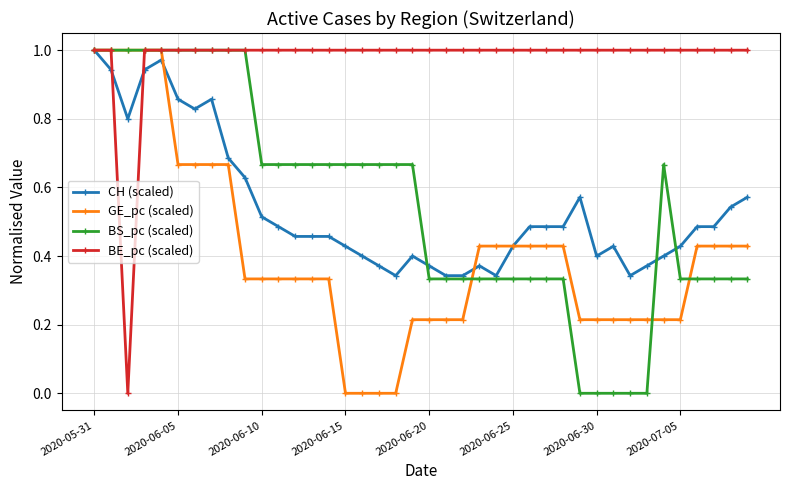

True or false: CH (scaled) has more than 1 points higher than both neighbors.

True